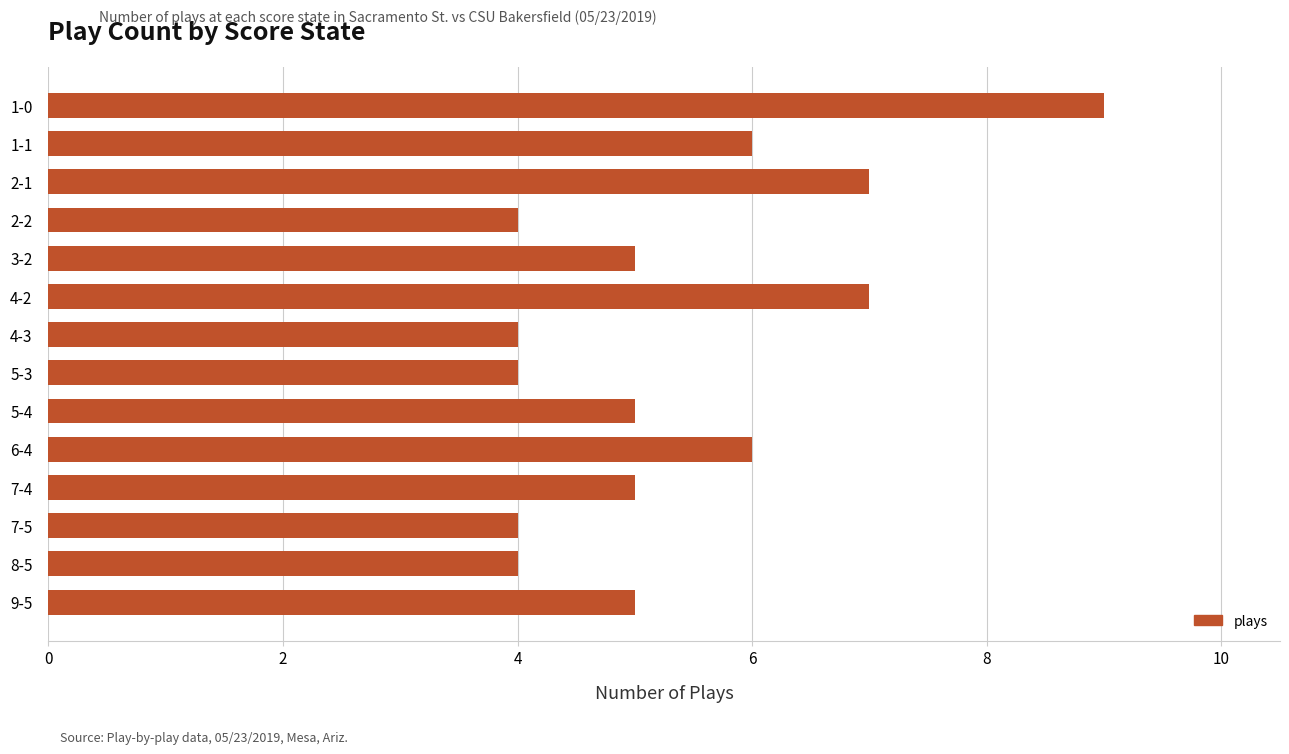

What is the average value?

5